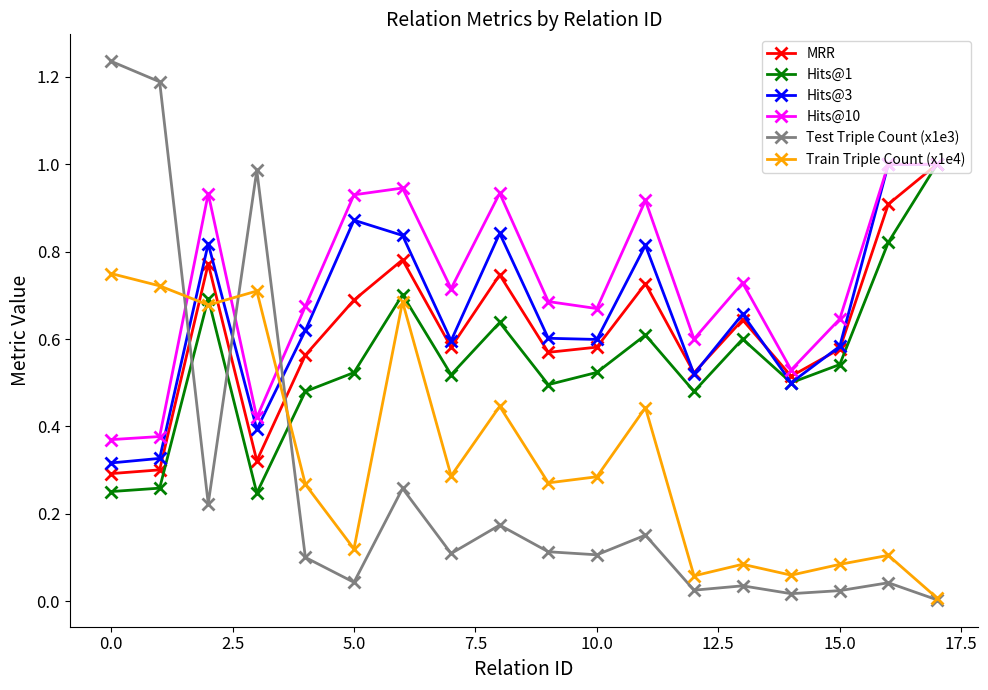

Which series has the widest spread of values?

Test Triple Count (x1e3)